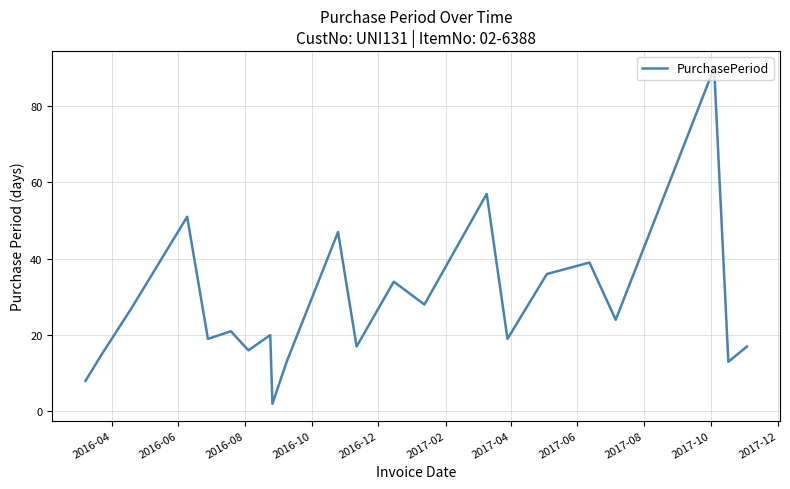

Reading right to left, what are all the values shown in this chart?

17	13	90	24	39	36	19	57	28	34	17	47	13	2	20	16	21	19	51	27	15	8